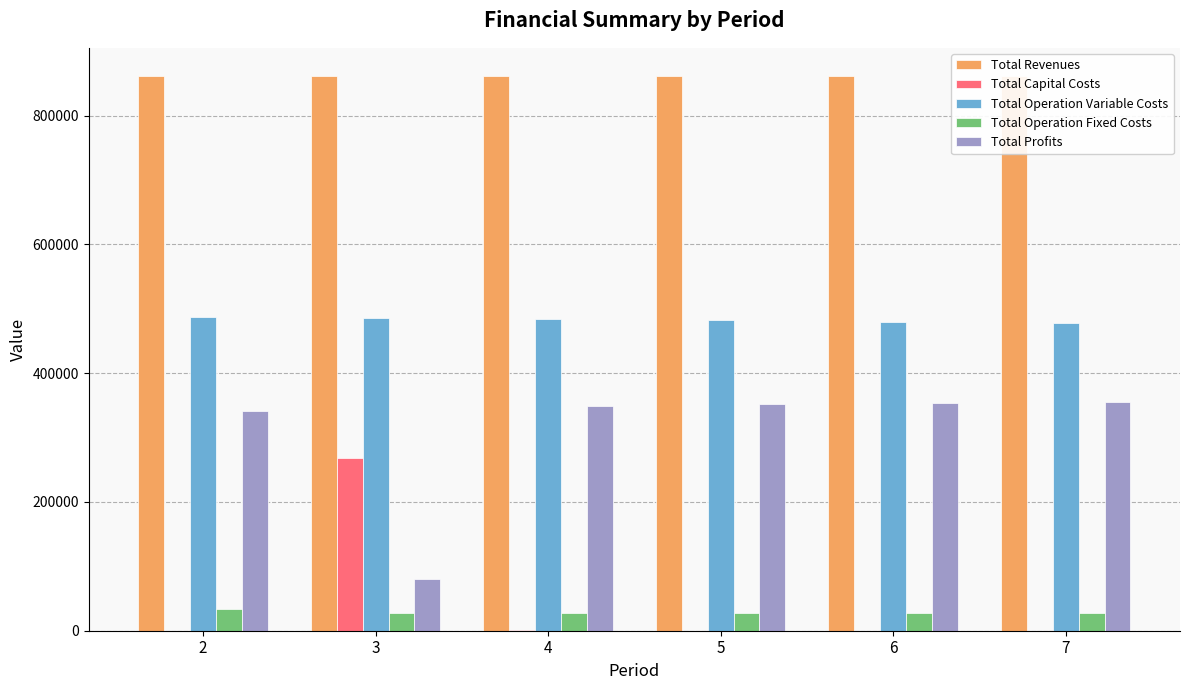

The value of Total Operation Variable Costs at 2 is 487300.4. True or false?

True